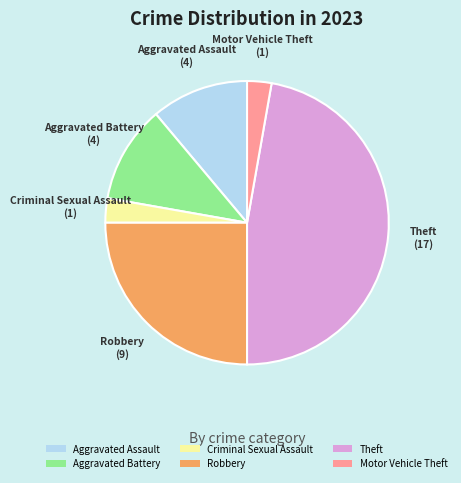

Is there any slice that represents more than half of the pie?

No